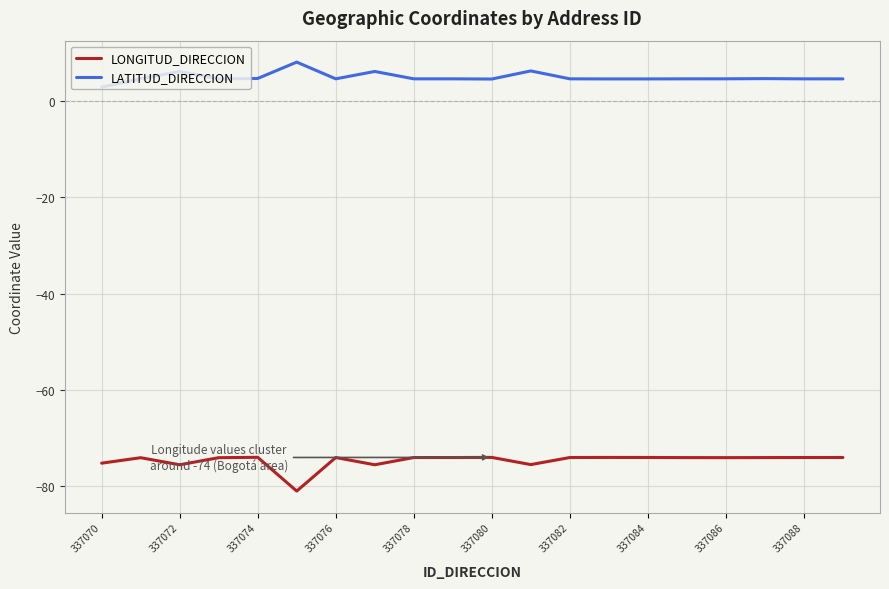

What is the difference between the maximum and minimum values in the LATITUD_DIRECCION series?

5.2